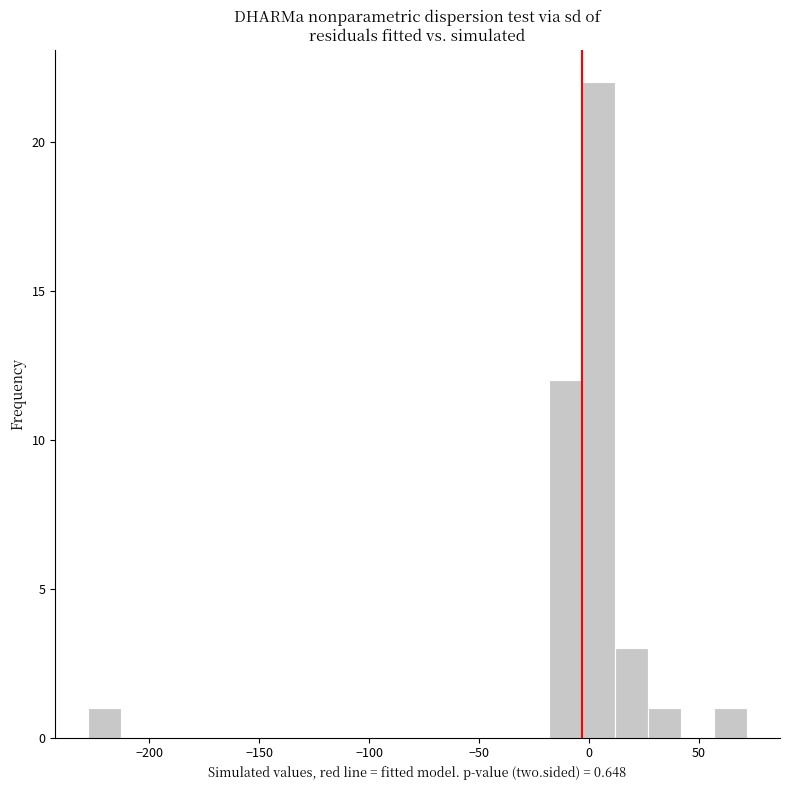

Around what value on the x-axis is the tallest bar? Give the approximate position of its centre, as read against the axis.

5